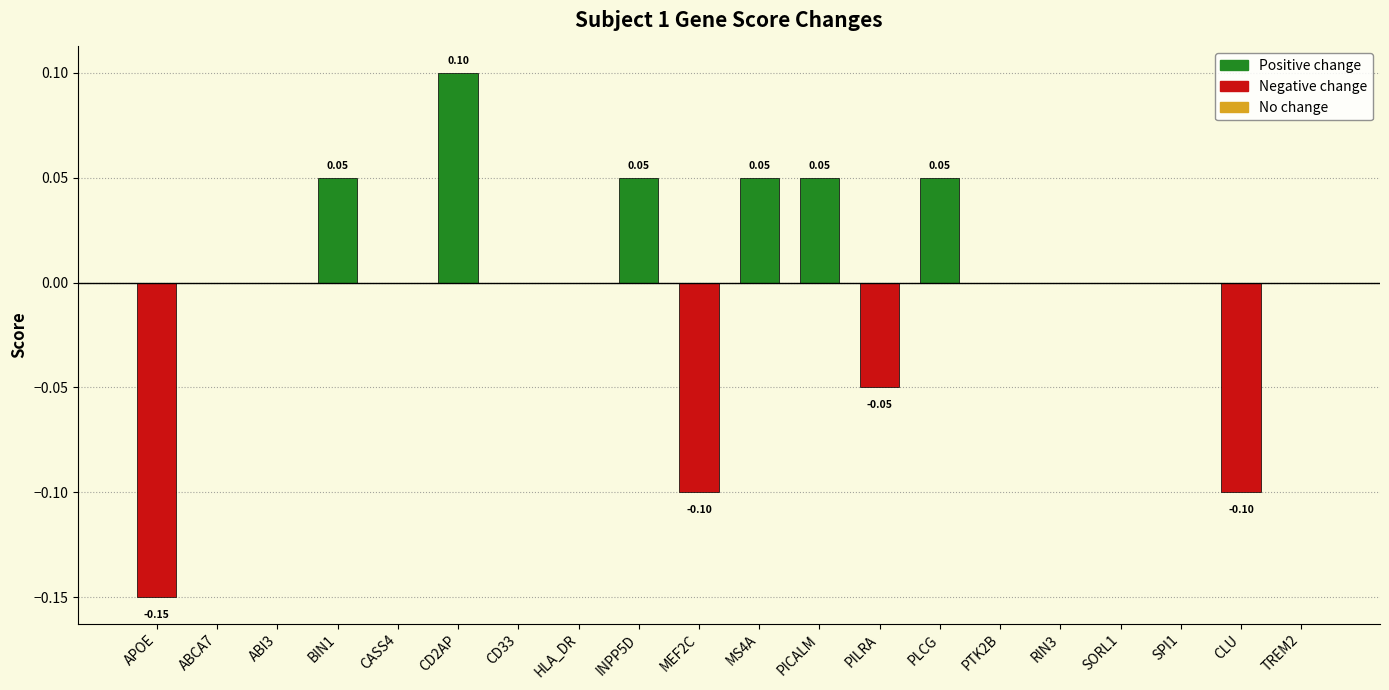

The chart shows a value of -0.1 at PILRA. True or false?

True